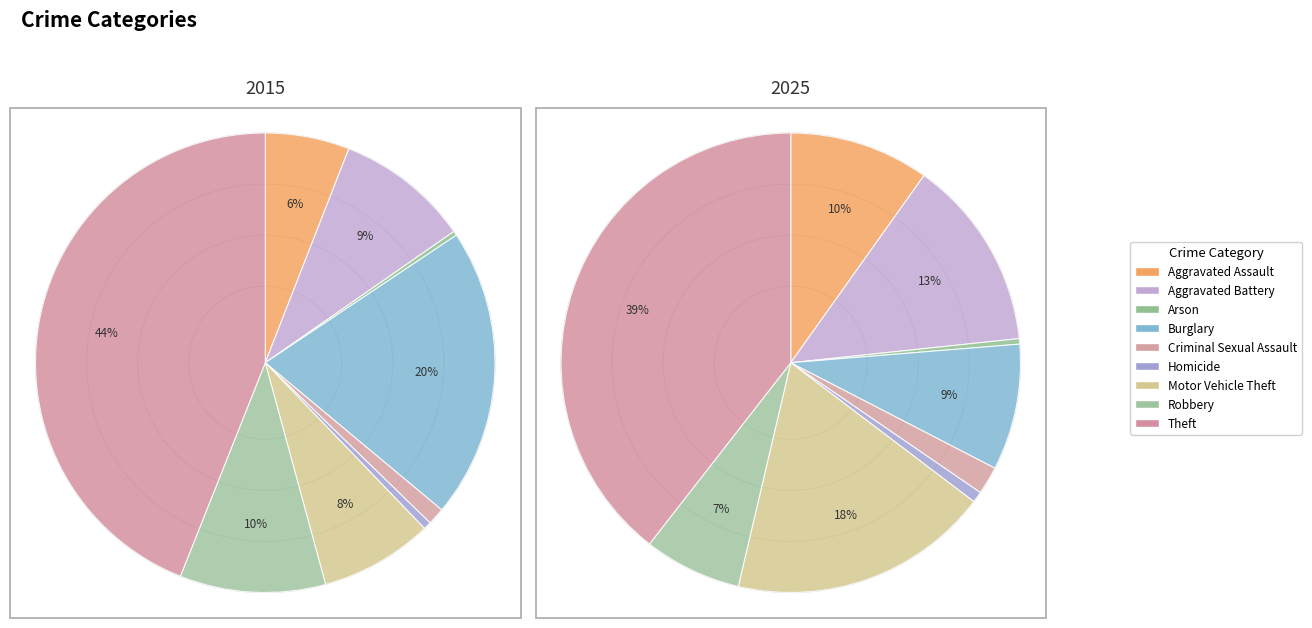

Which series has the widest spread of values?

values_2015